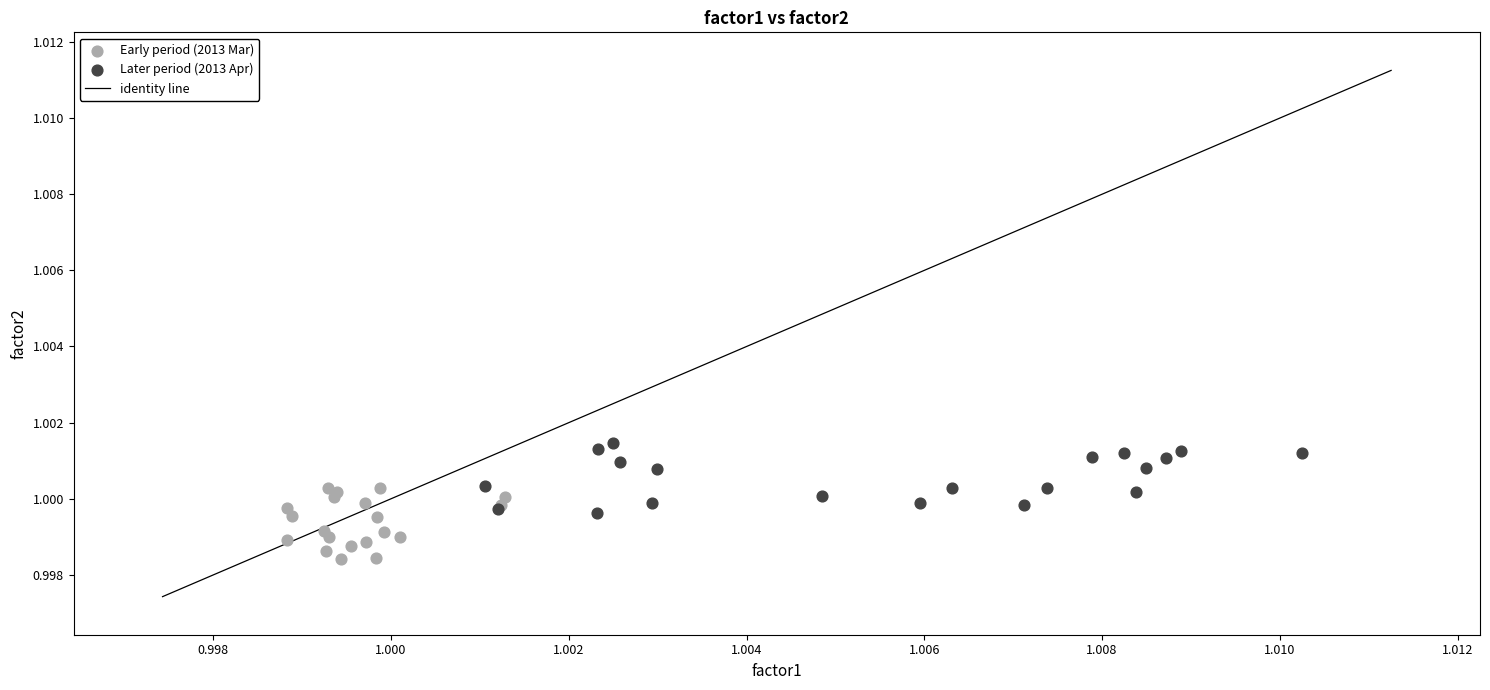

Which series reaches the maximum Y coordinate?

Later period (2013 Apr)